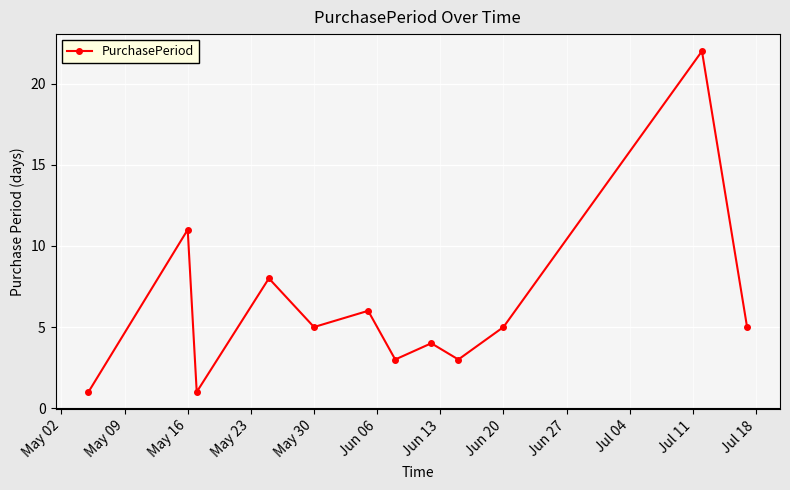

What is the greatest value displayed?

22